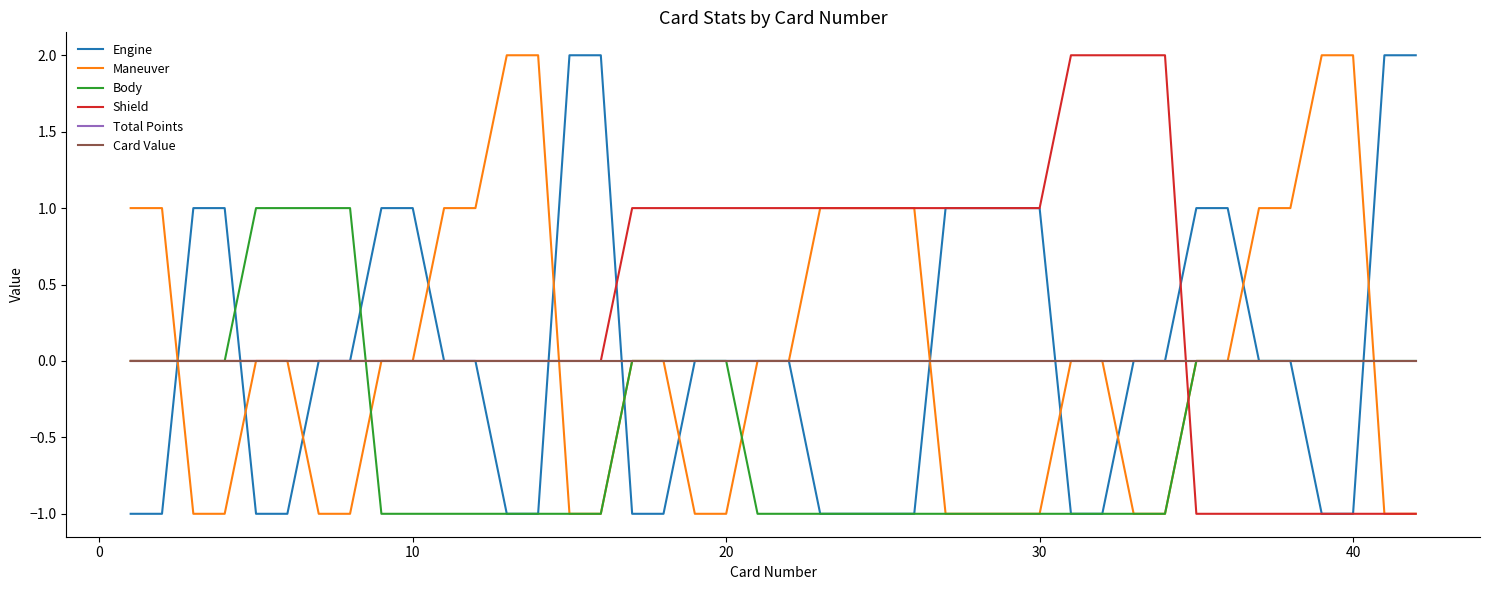

What is the minimum value shown in the chart?

-1